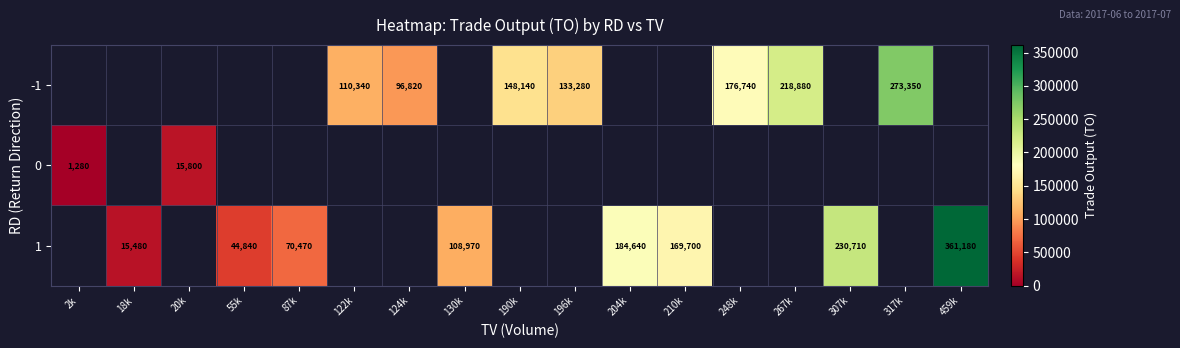

Which has a higher value, 190k or 124k?

190k